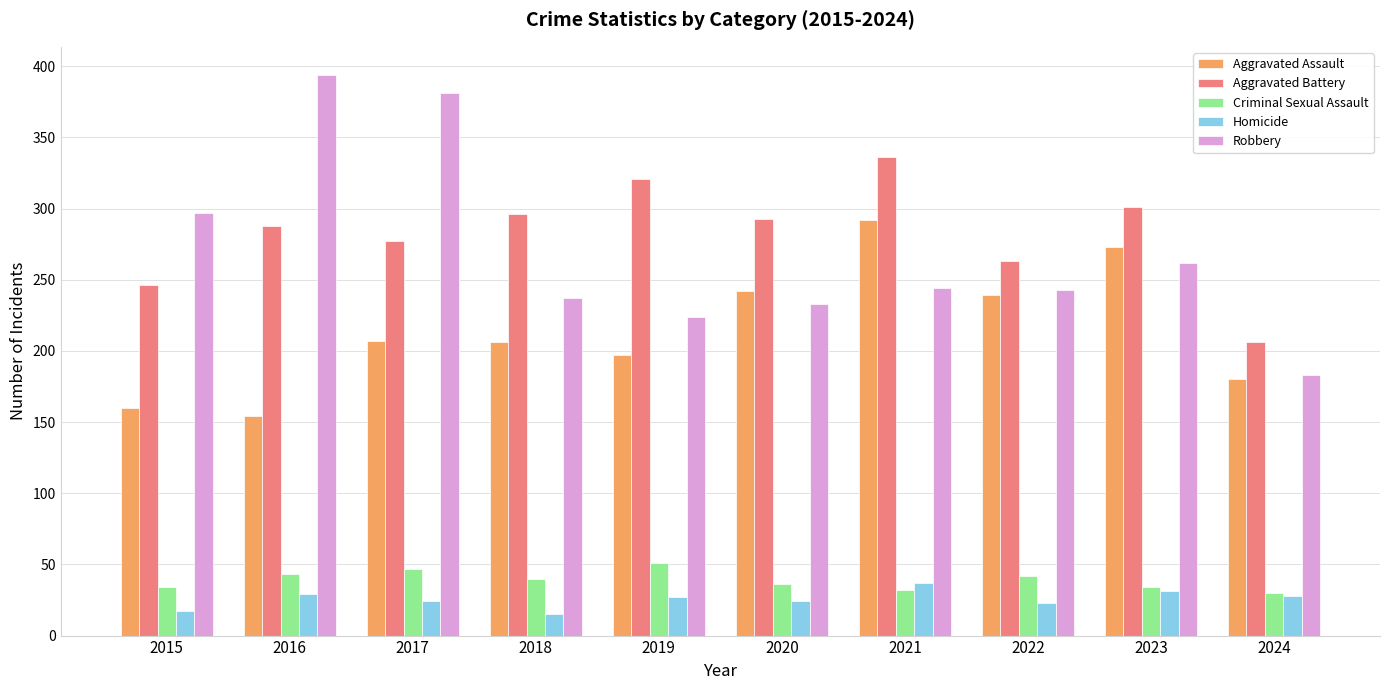

What is the average value of the Criminal Sexual Assault series?

39